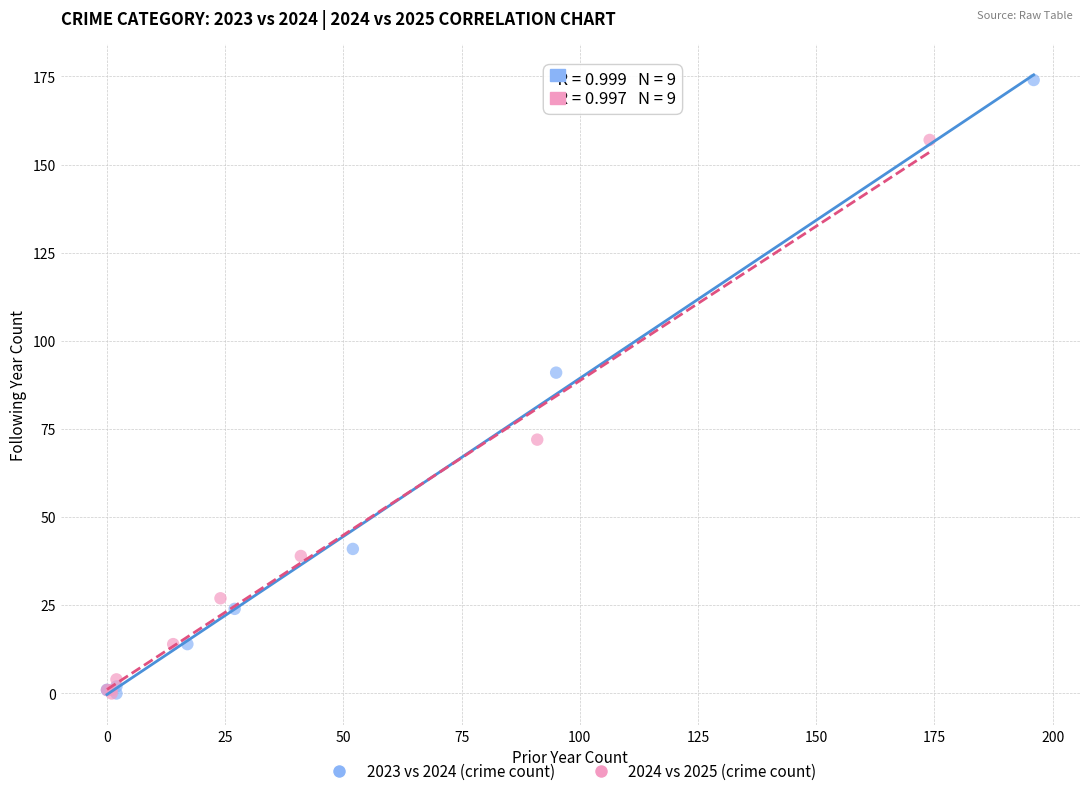

What are all the series names shown in the legend?

2023 vs 2024 (crime count), 2024 vs 2025 (crime count)